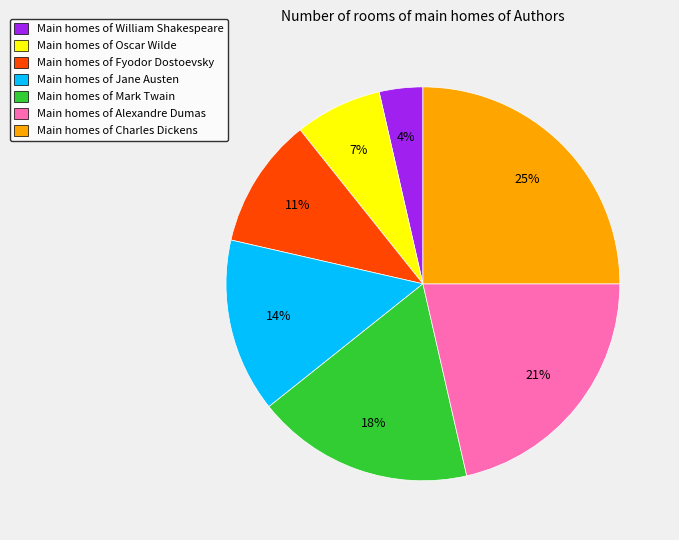

Do Main homes of Charles Dickens and Main homes of William Shakespeare together represent more than half of the pie?

No